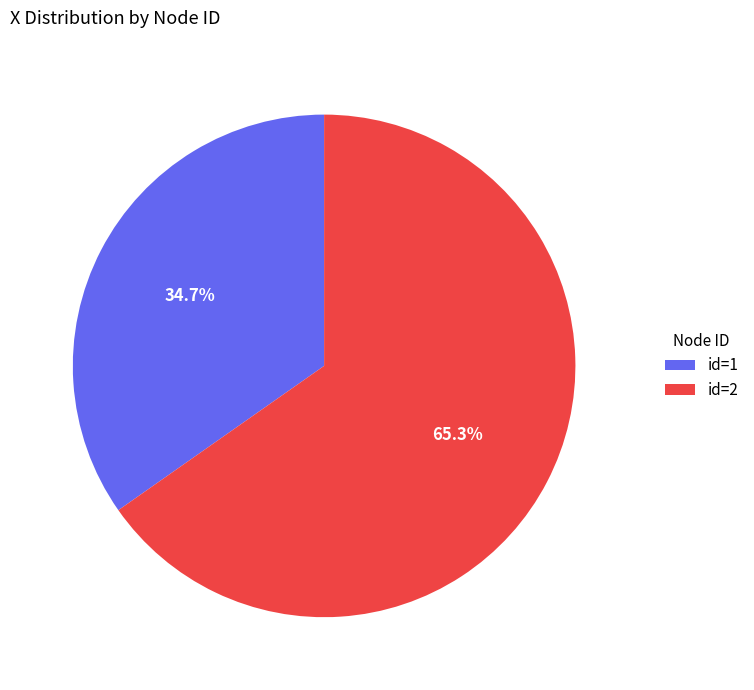

Is the sum of id=2 and id=1 greater than half?

Yes